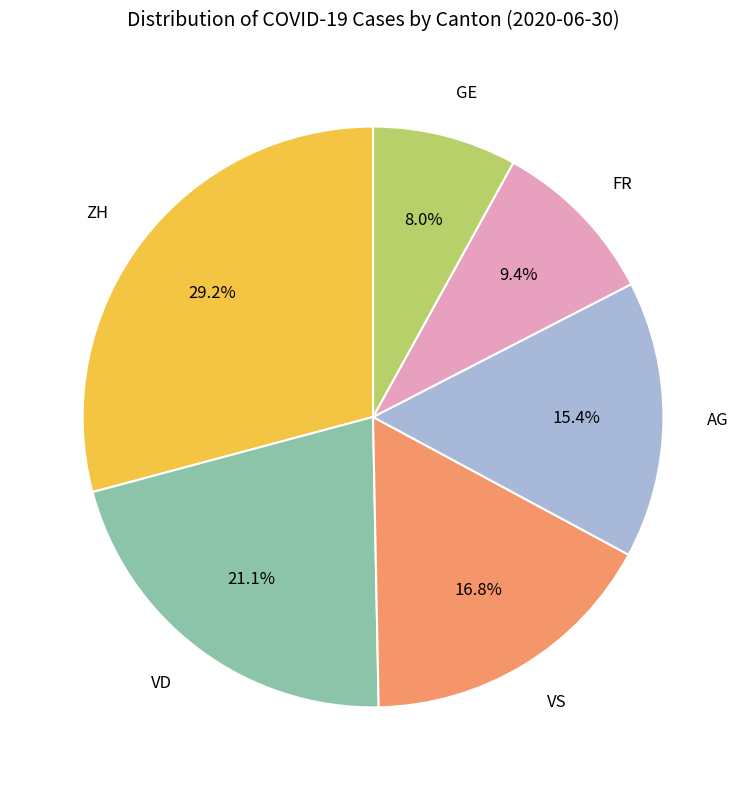

To the nearest percent, what is the average slice percentage?

17%